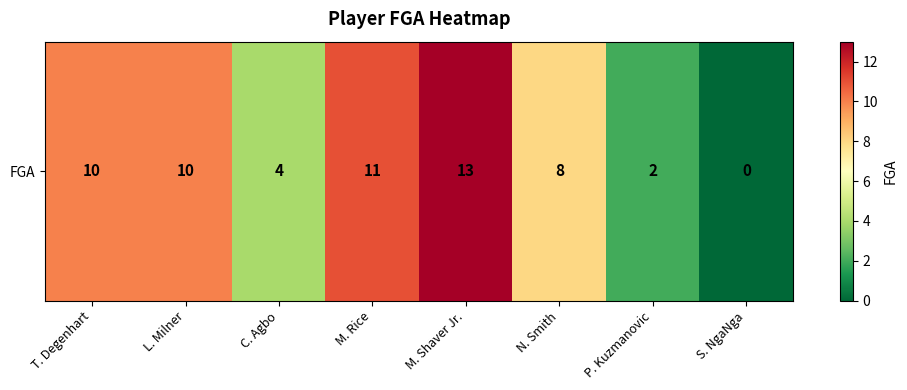

How many data points does each series have?

8